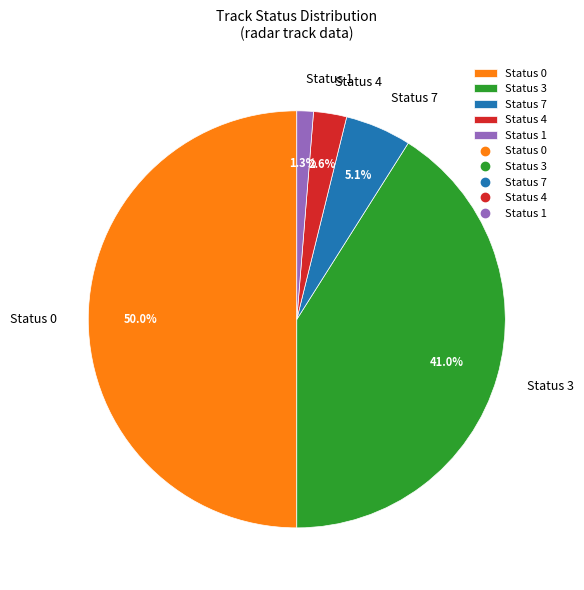

Rank the categories by value from highest to lowest.

Status 0, Status 3, Status 7, Status 4, Status 1